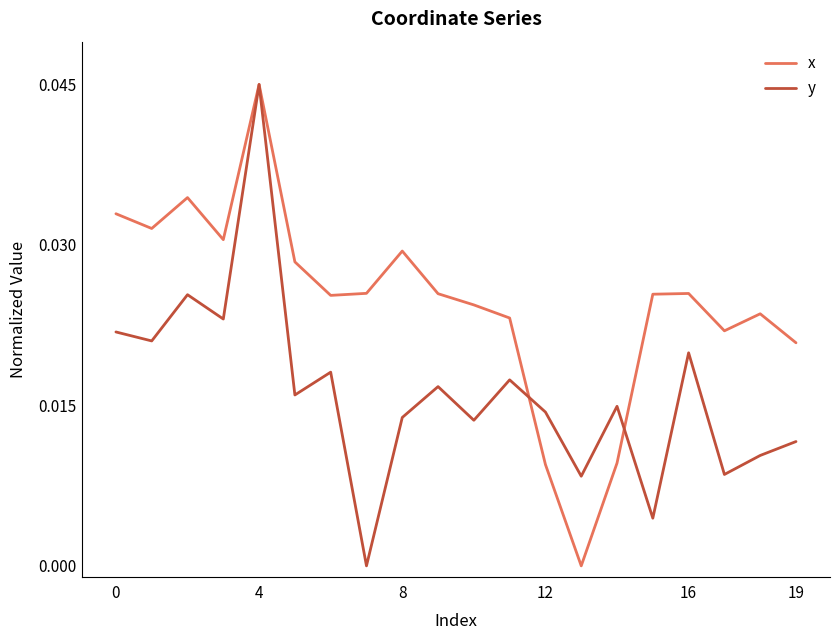

How many series are shown in this chart?

2